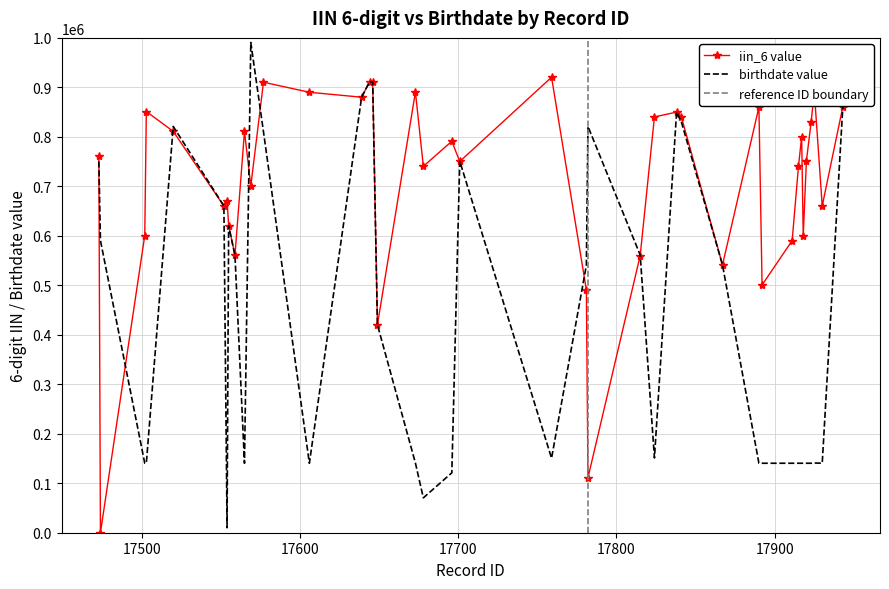

After their last crossing, which series has the higher values: birthdate or iin_6?

iin_6